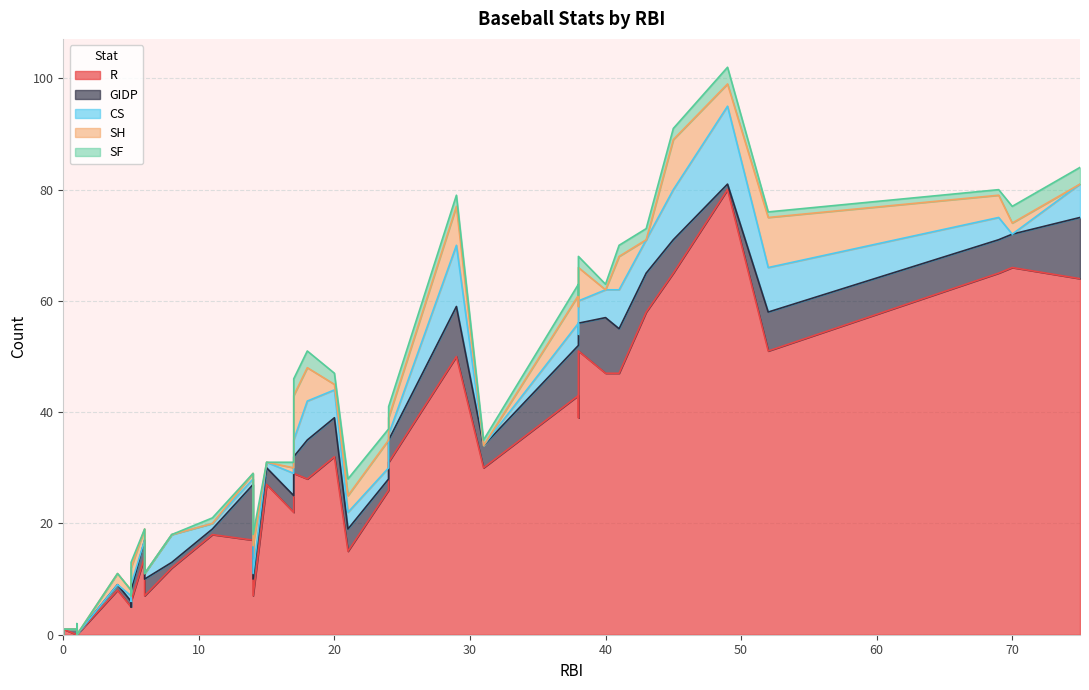

True or false: CS has a value of 2 at 11.

True